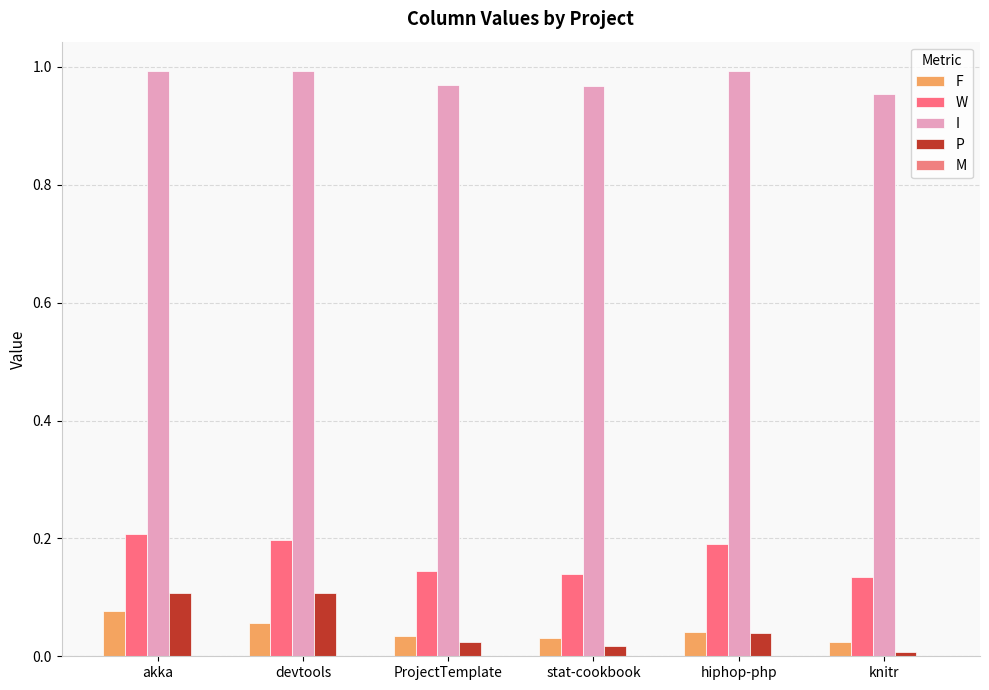

What is the highest value of the W series?

0.2